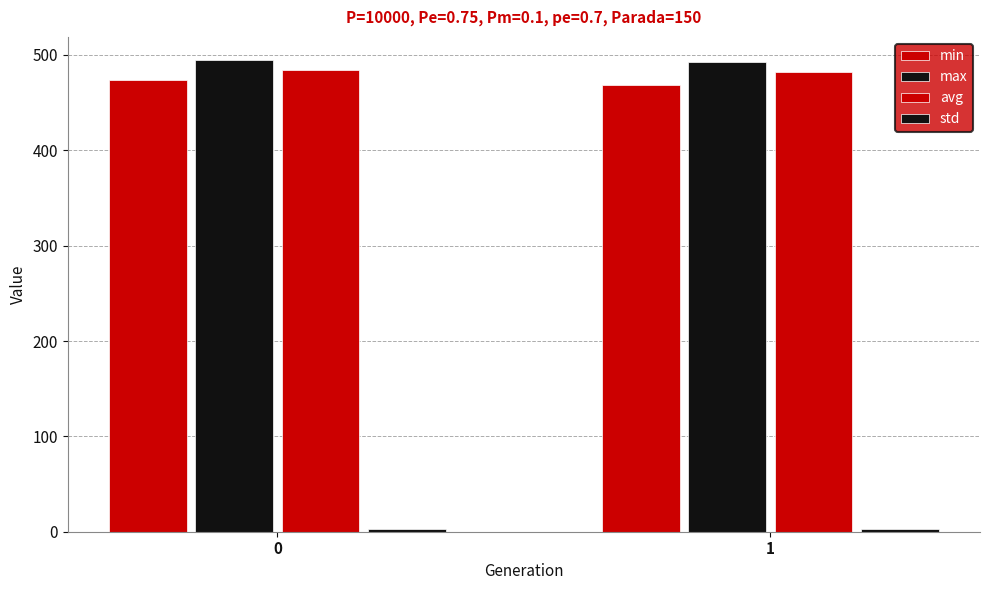

The max series shows 494.2 at 0. True or false?

True